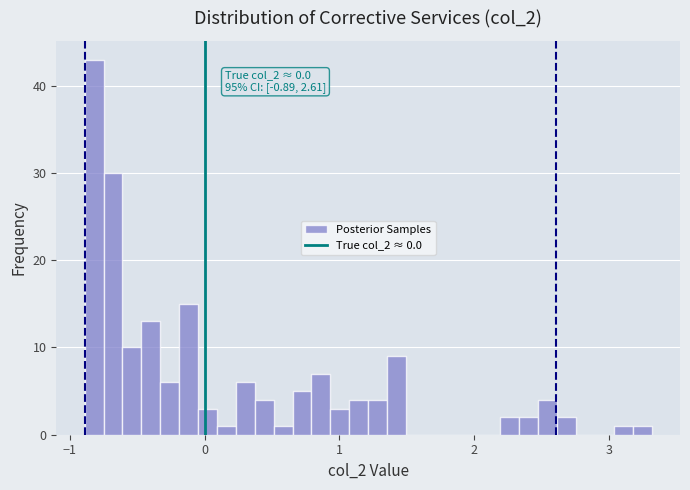

Around what value on the x-axis is the tallest bar? Give the approximate position of its centre, as read against the axis.

-0.8